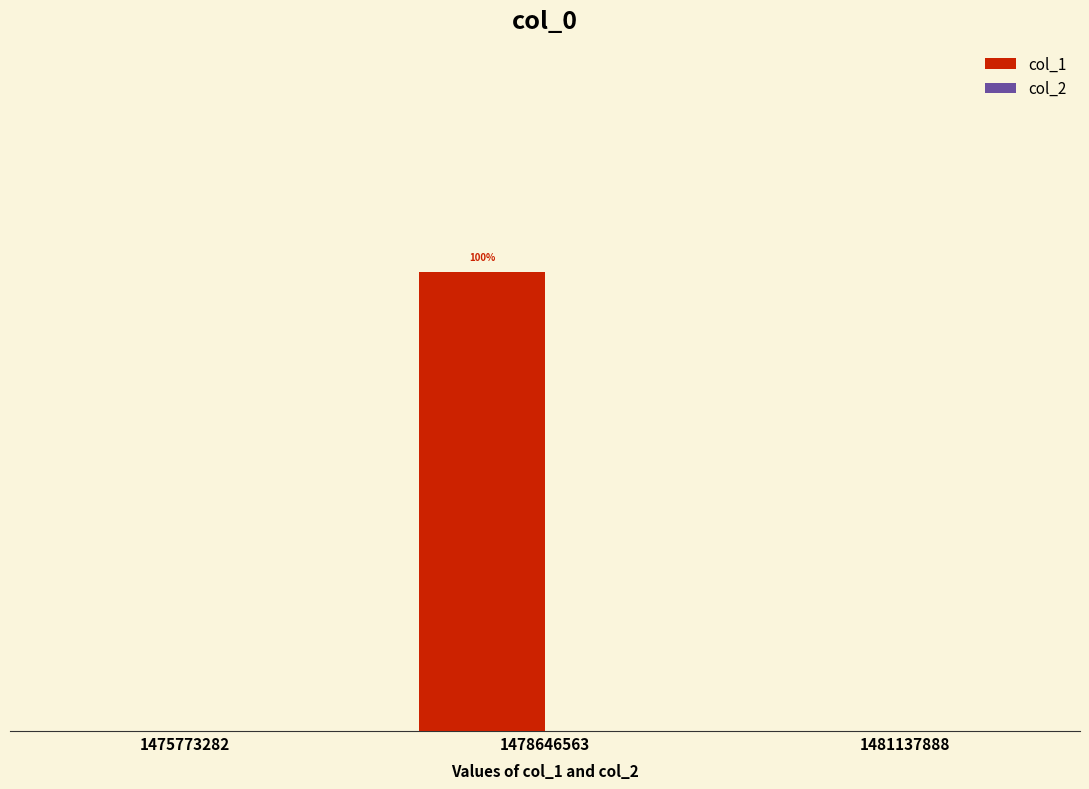

Count the number of data series in this chart.

2